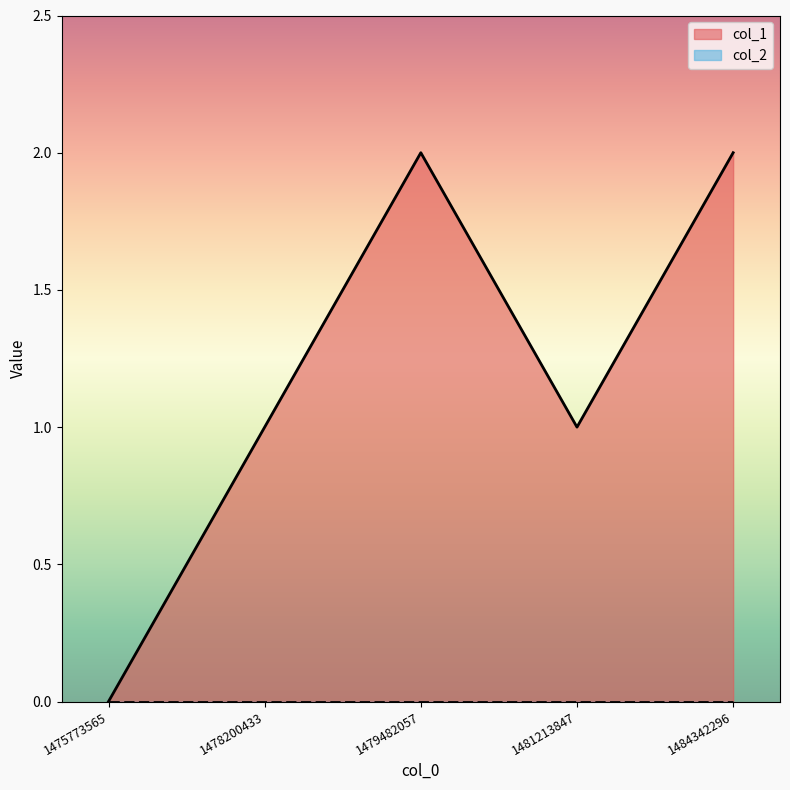

What is the difference between the values at 1475773565 and 1481213847?

1